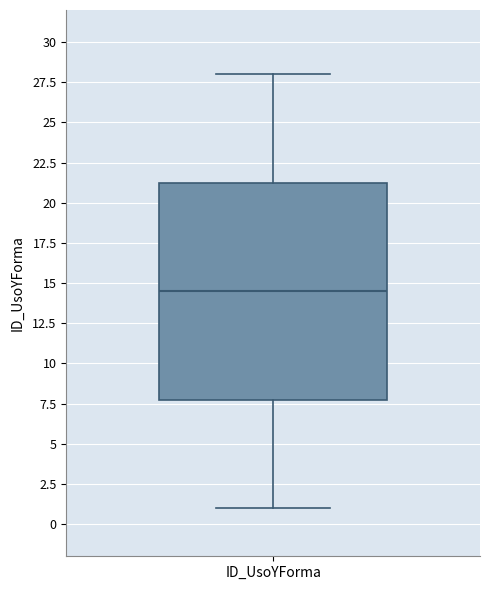

Read this box plot against the y-axis: the position of the median line, the range covered by the box, and the ends of both whiskers. The values are not printed on the chart, so give them approximately, as read against the axis.

median 14.5, box 8.0 to 21.5, whiskers 1.0 to 28.0